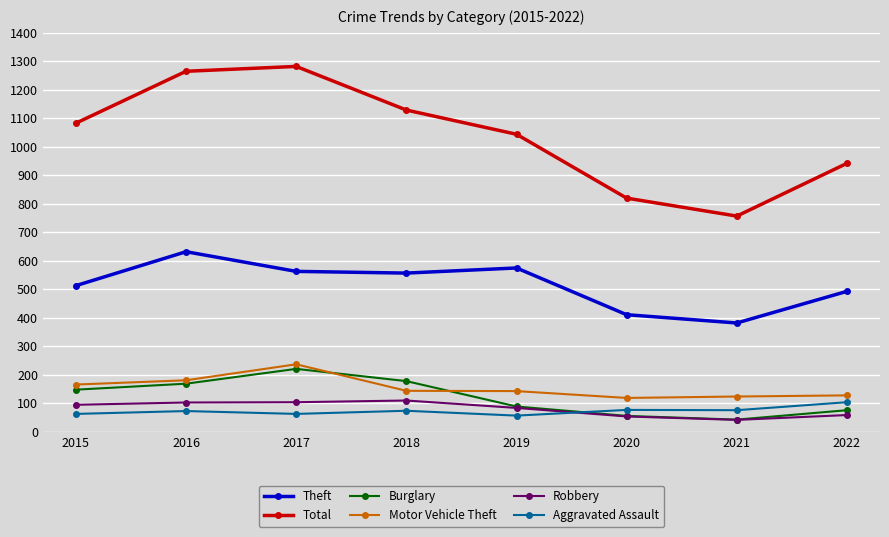

True or false: Robbery has more than 2 interior local peaks.

False